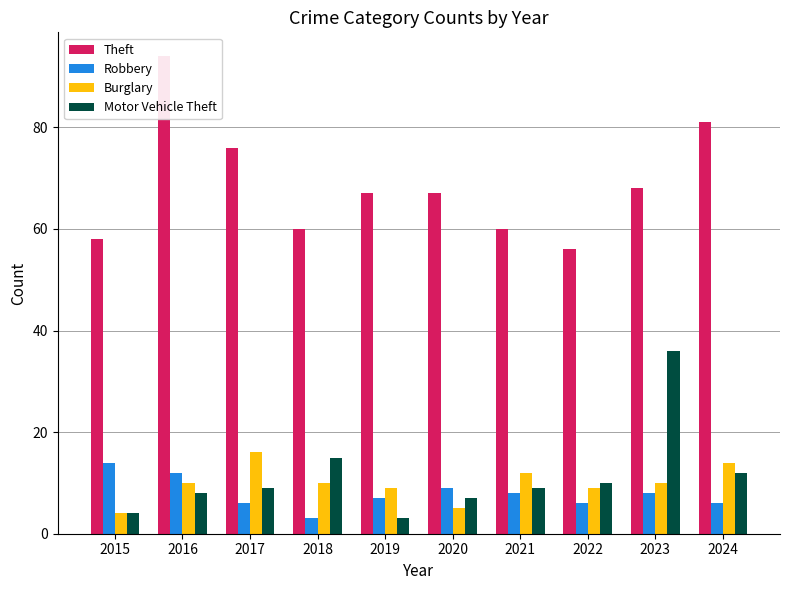

How many distinct data groups are displayed?

4